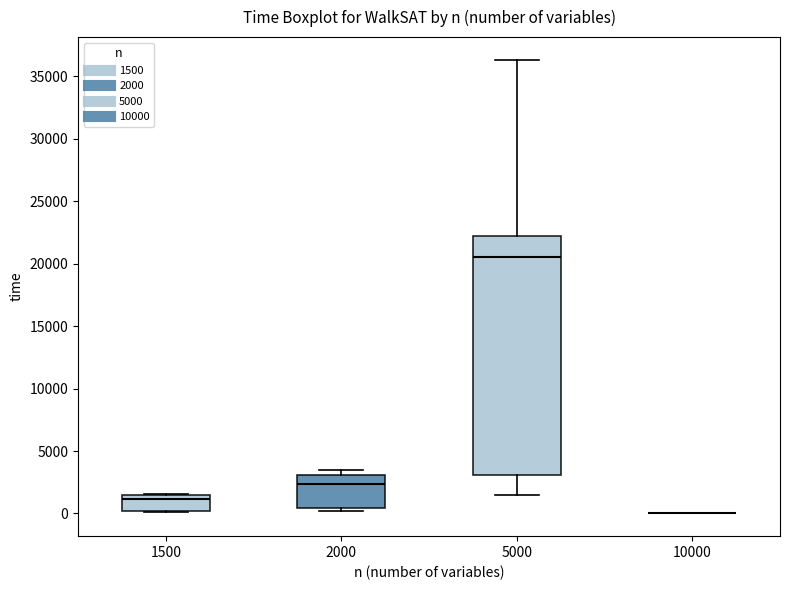

Reading left to right, read every box against the y-axis: the position of its median line, the range the box covers, and the ends of its whiskers. The values are not printed on the chart, so give them approximately, as read against the axis.

1500: median 1000, box 0 to 1500, whiskers 0 to 1500
2000: median 2500, box 500 to 3000, whiskers 0 to 3500
5000: median 20500, box 3000 to 22000, whiskers 1500 to 36500
10000: box collapsed to a line at 0, whiskers 0 to 0